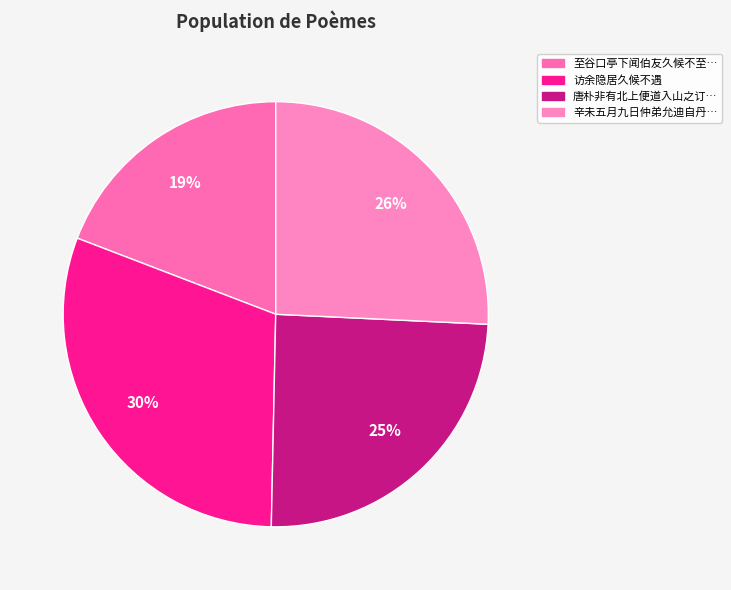

How many slices are in this pie chart?

4